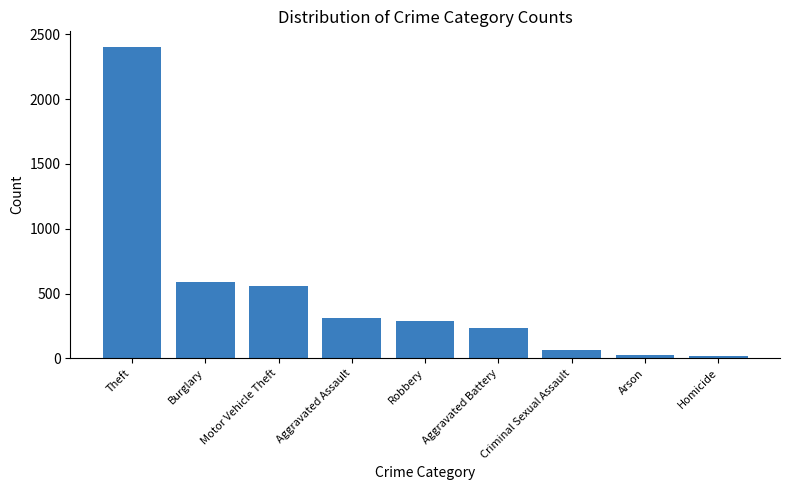

What is the average value?

498